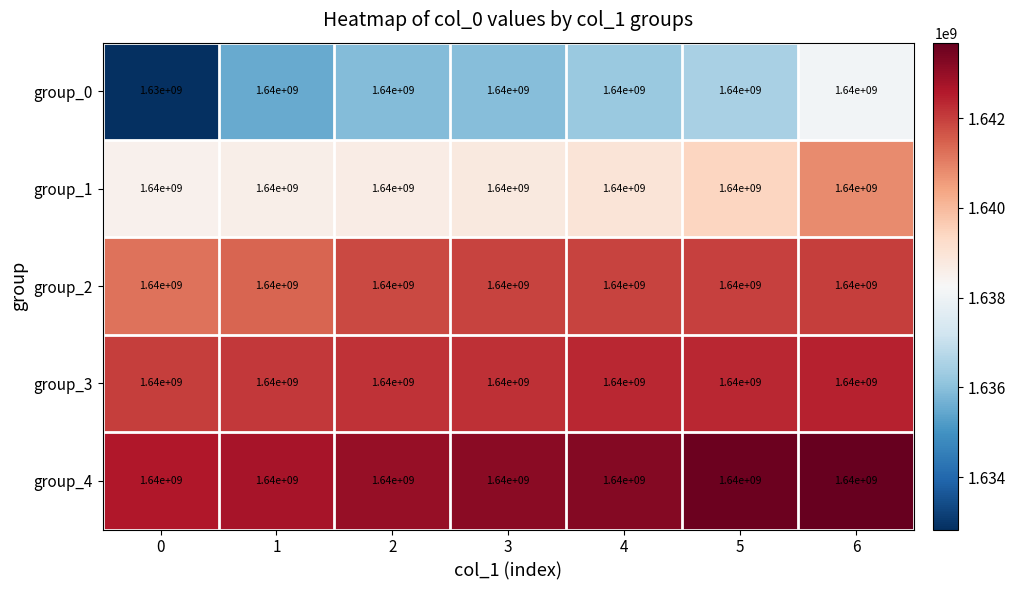

Read the group_3 value at 1.

1640000000